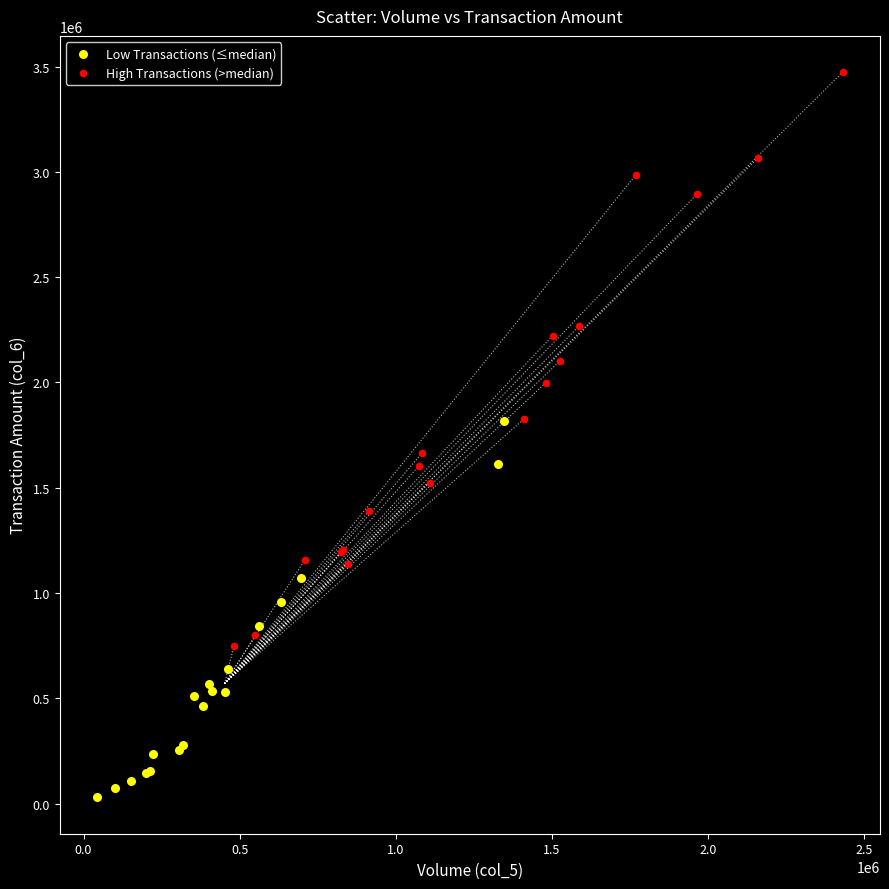

Which series contains the lowest Y value?

Low Transactions (≤median)